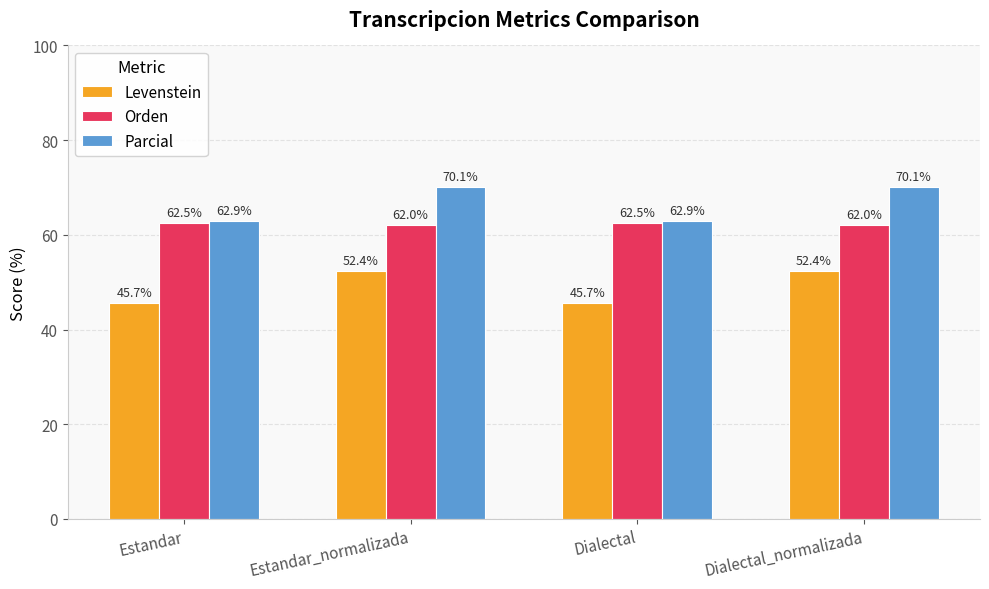

How many bars are there in each group?

3